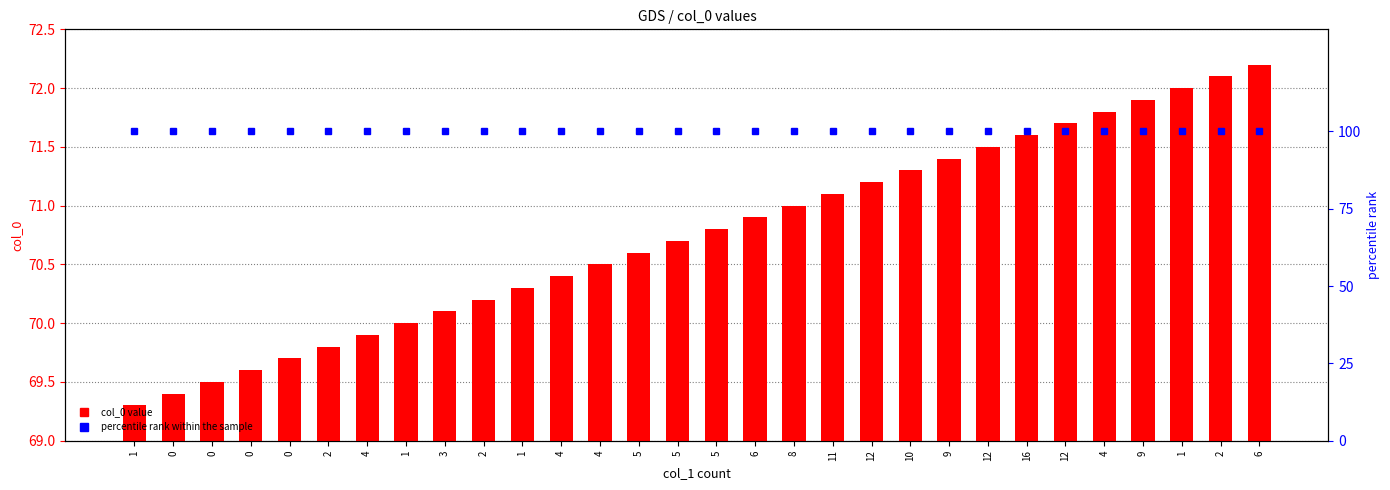

Rank the series by their average value, from lowest to highest.

col_0 value, percentile rank within the sample